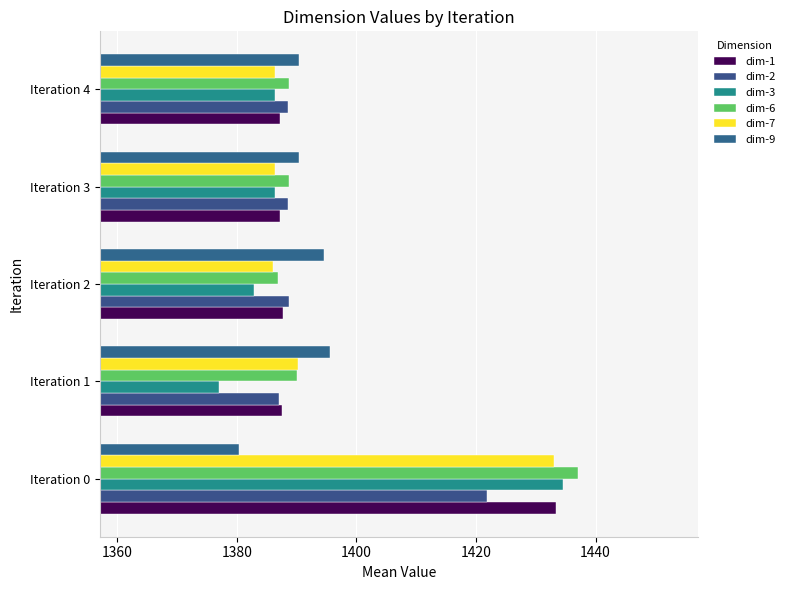

Count the number of categories in the chart.

5